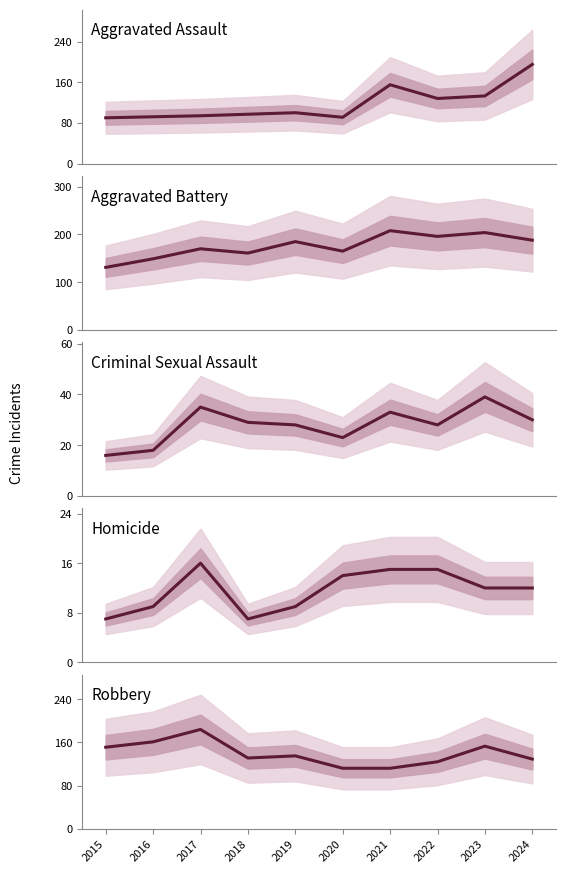

Between 2016 and 2024, which series saw the biggest shift?

Aggravated Assault